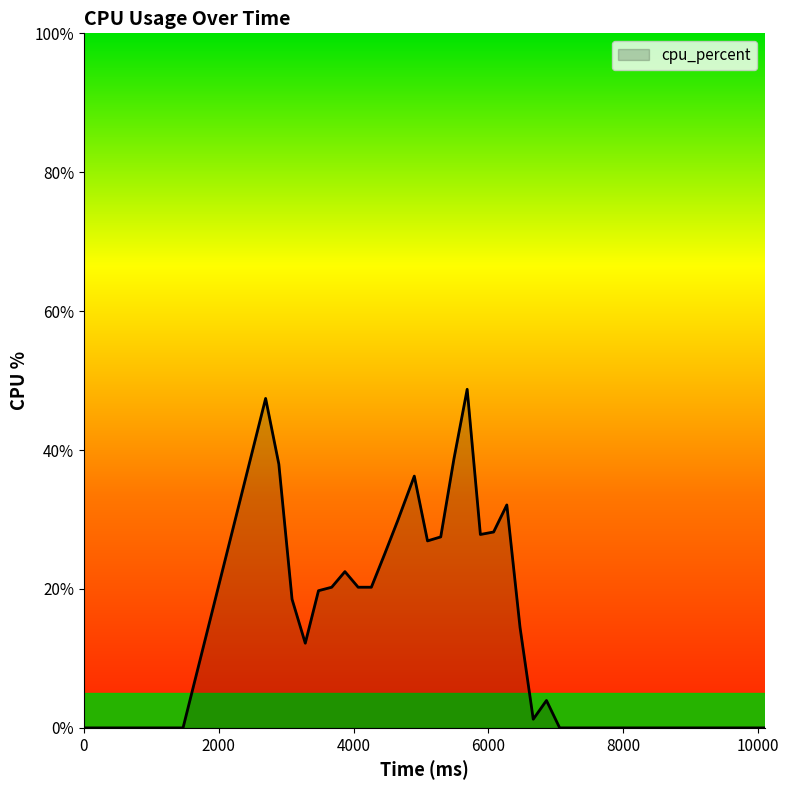

How many series are shown in this chart?

1